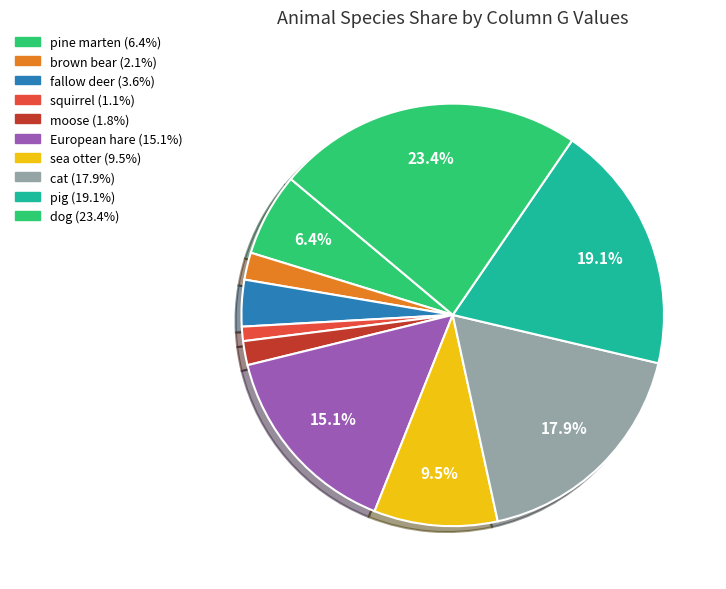

How many segments does this pie chart have?

10